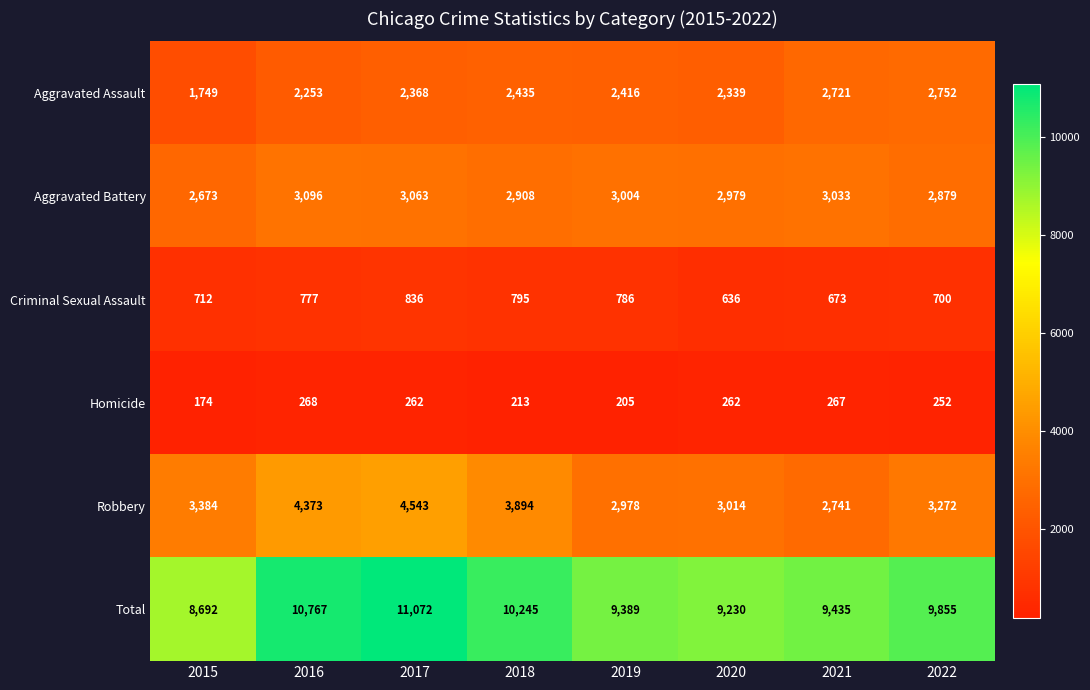

Which series has the largest total across all categories?

Total